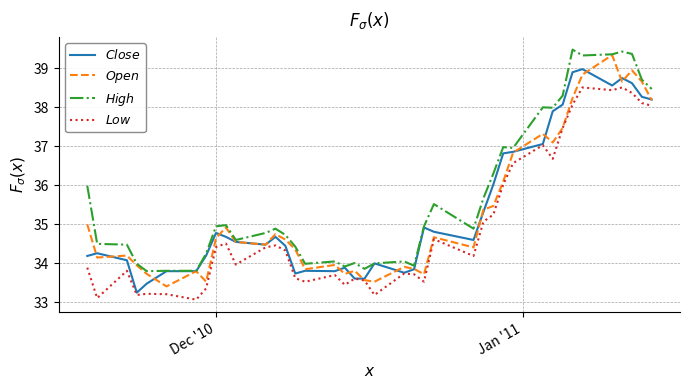

What is the greatest value displayed?

39.5